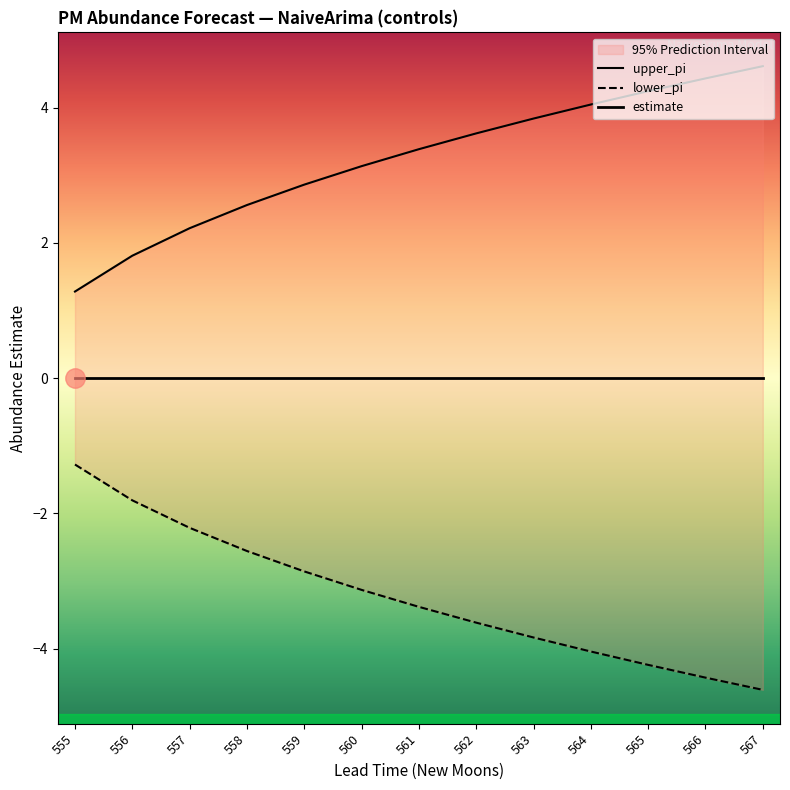

What is the sum of the upper_pi values at 562 and 560?

6.8